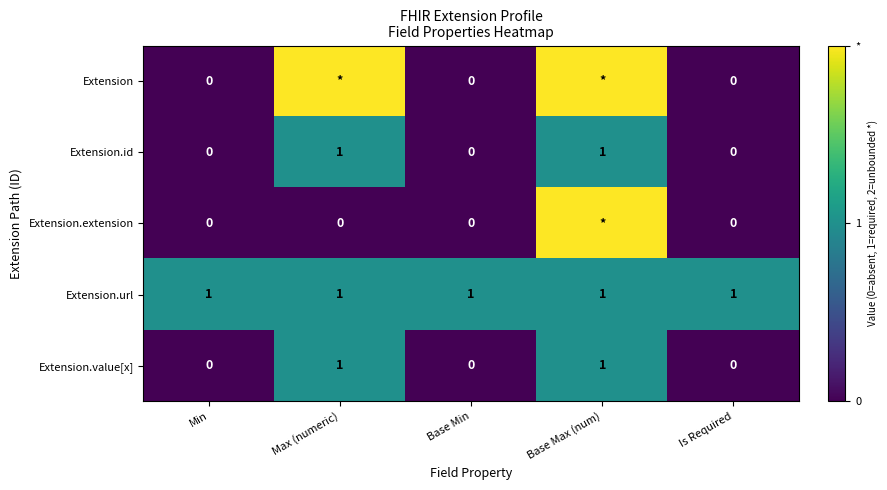

What is the difference between the maximum and minimum values in the Extension.id series?

1